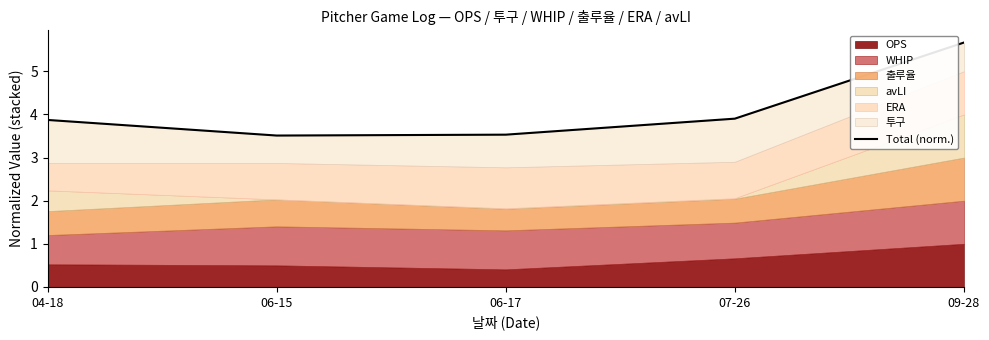

What is the label of the 5th point from the left?

09-28